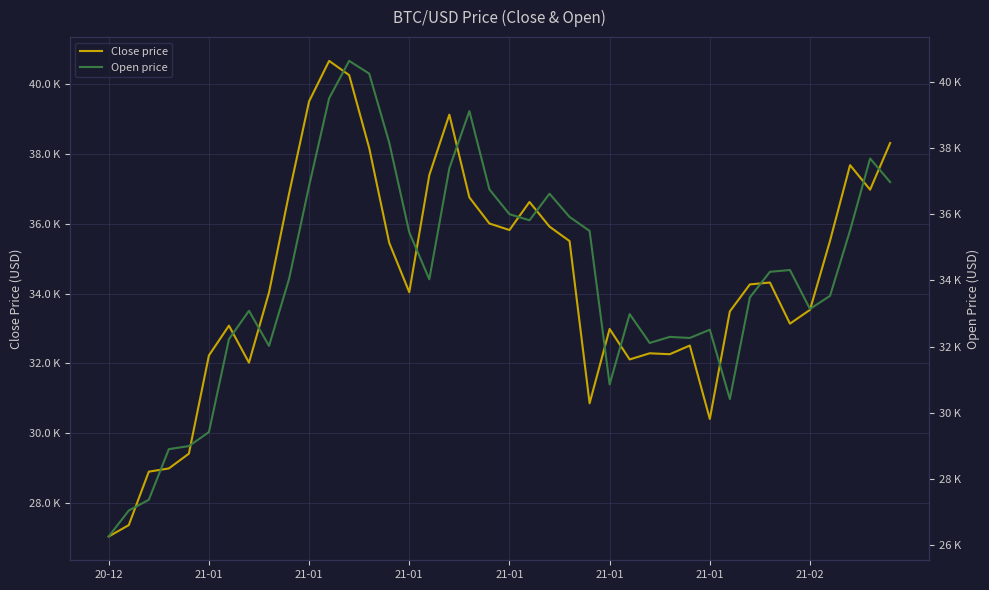

How many values in the Close price series are below 34262?

20